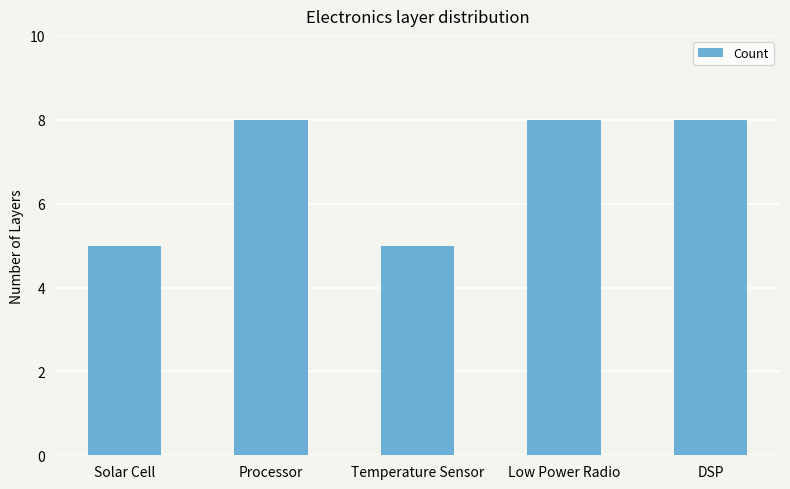

What is the label of the 3rd bar from the left?

Temperature Sensor